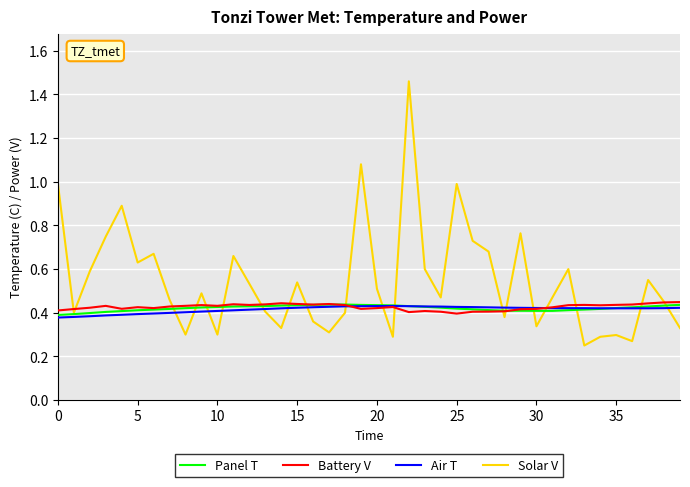

True or false: Battery V has more than 0 interior local peaks.

True